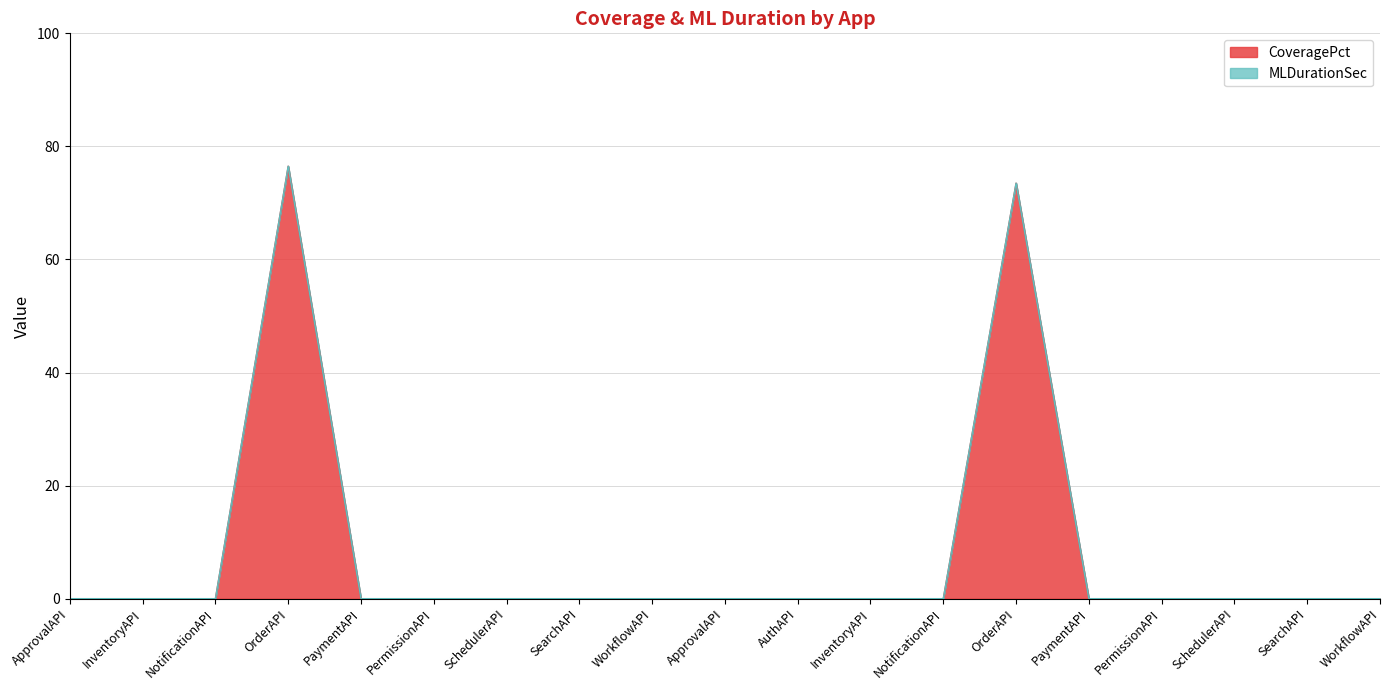

At which label is the value closest to 38?

OrderAPI